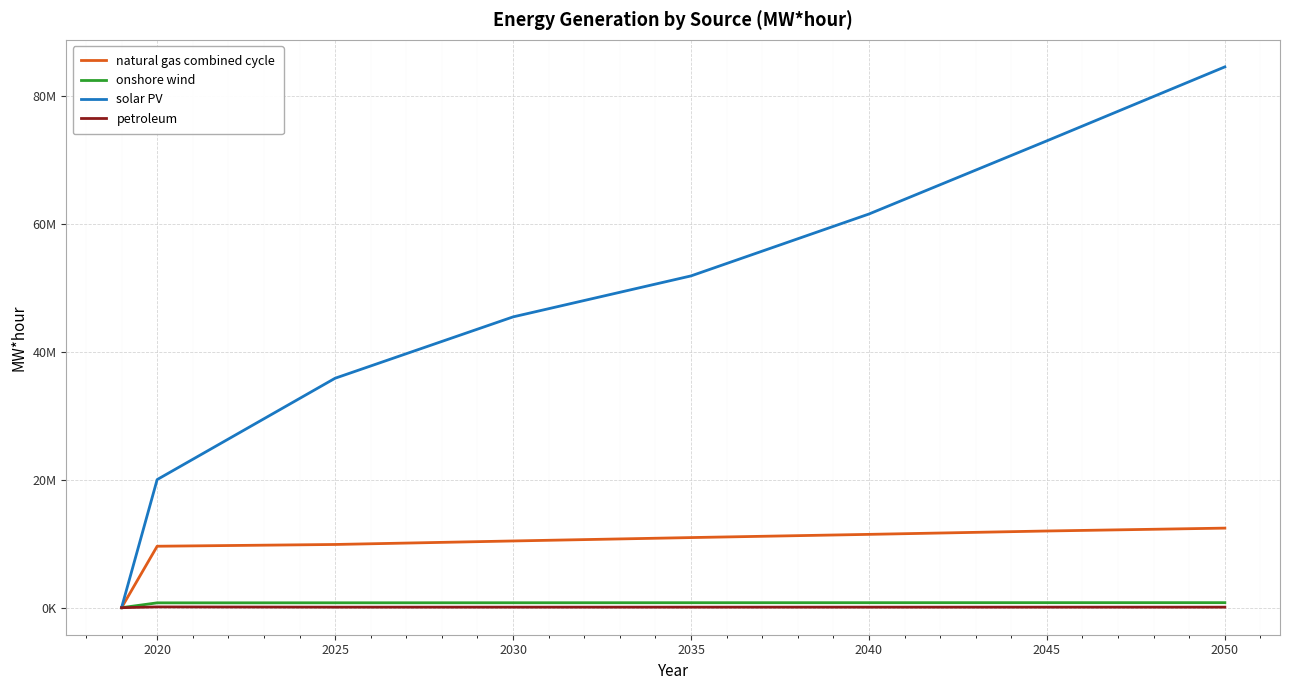

Does the chart display data point markers on the line(s)?

No